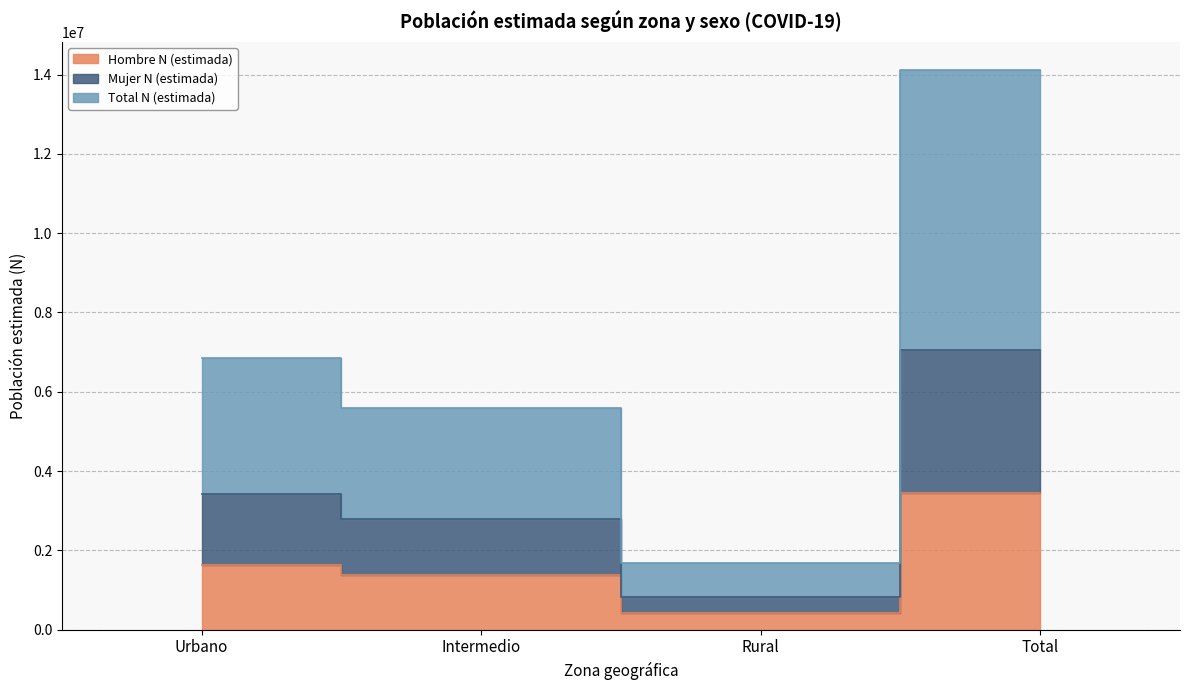

True or false: Mujer N (estimada) and Total N (estimada) intersect in this chart.

False